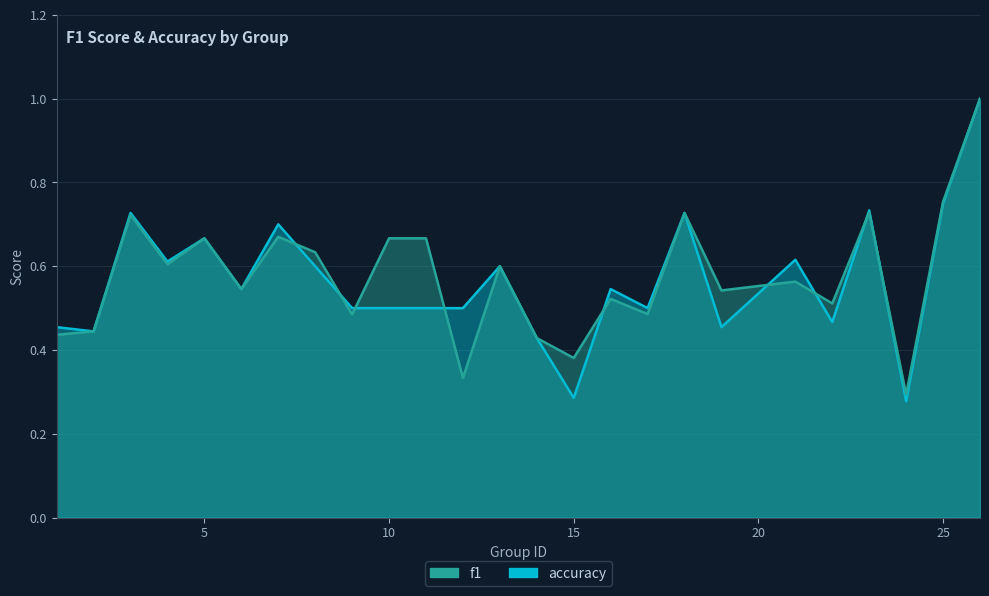

At which category does accuracy reach its first local valley?

2